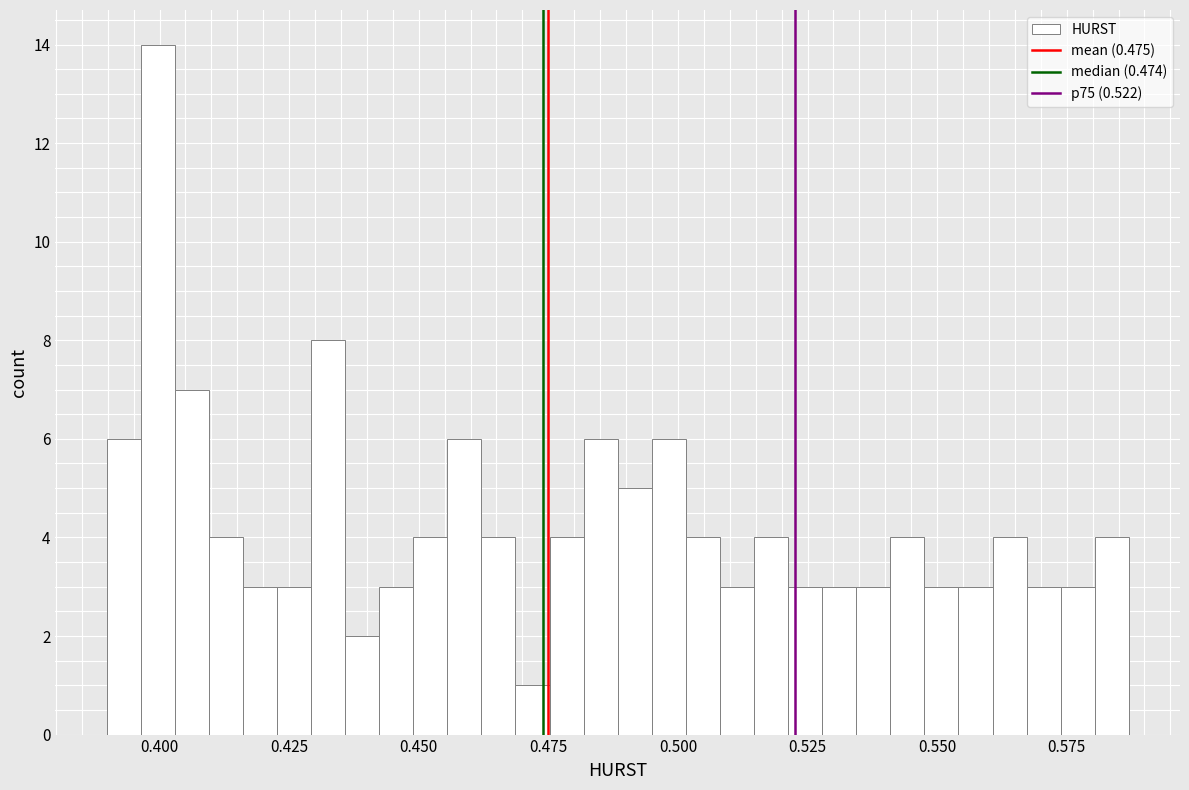

Read against the x-axis, roughly where is the centre of the tallest bar?

0.400